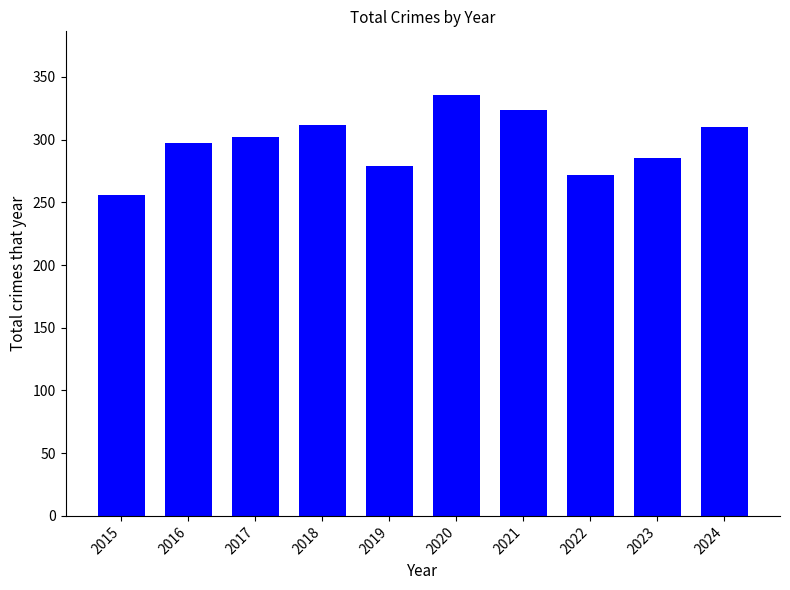

At which label is the value closest to 296?

2016